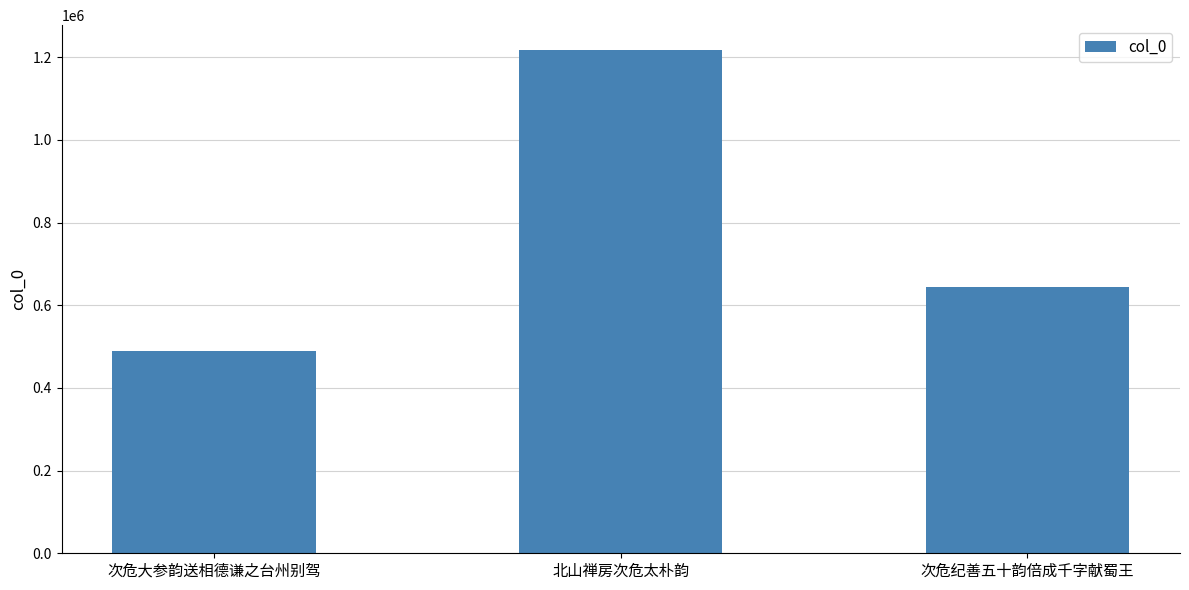

At which category does the chart reach its peak across all series?

北山禅房次危太朴韵